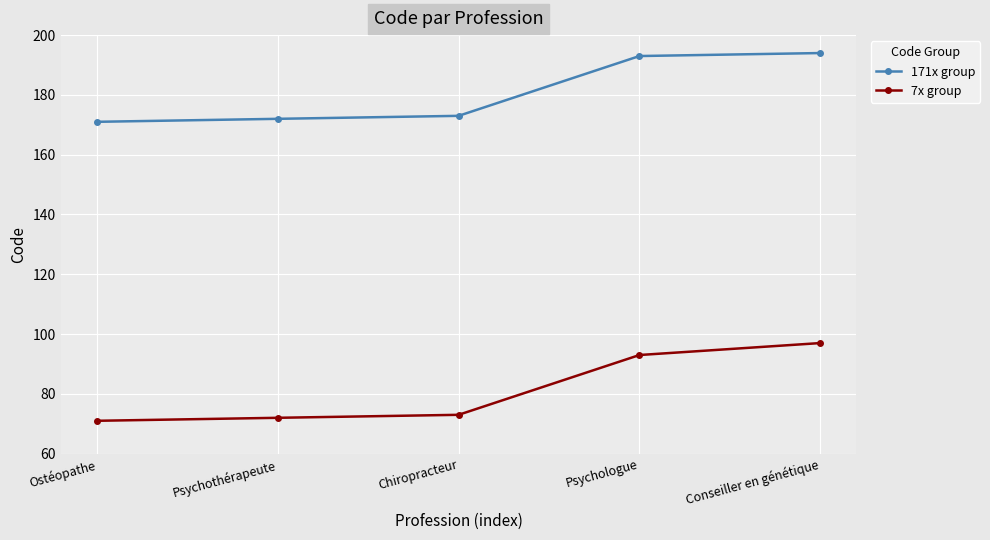

What is the difference between the 7x group values at Psychologue and Chiropracteur?

20